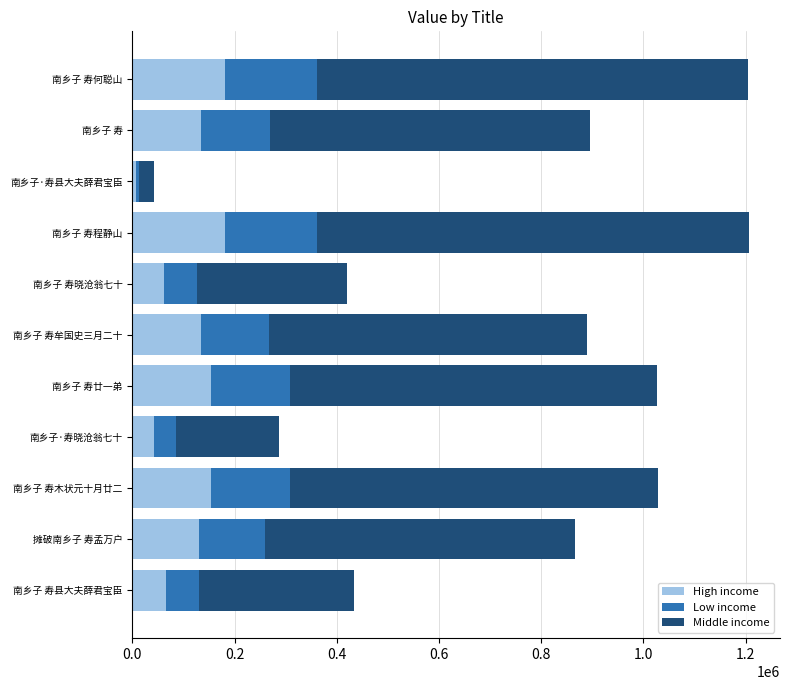

What is the total value across all series at 南乡子 寿牟国史三月二十?

890177